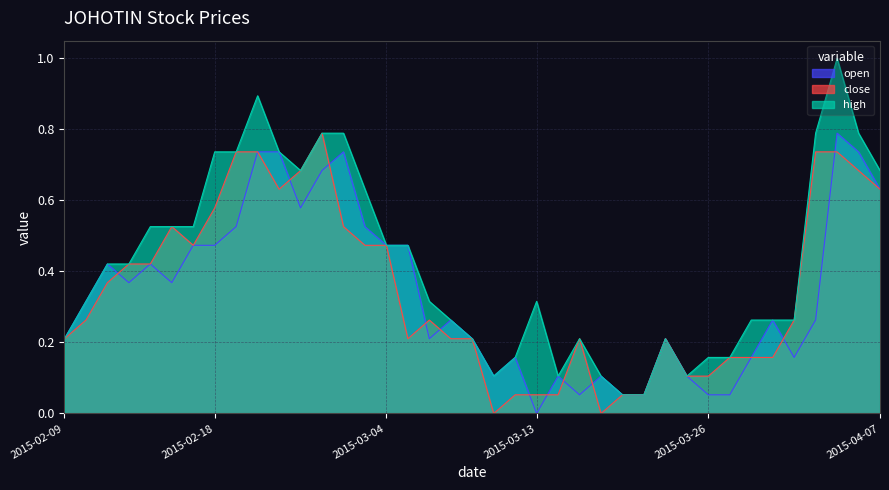

Which label corresponds to the largest value in the chart?

2015-04-03